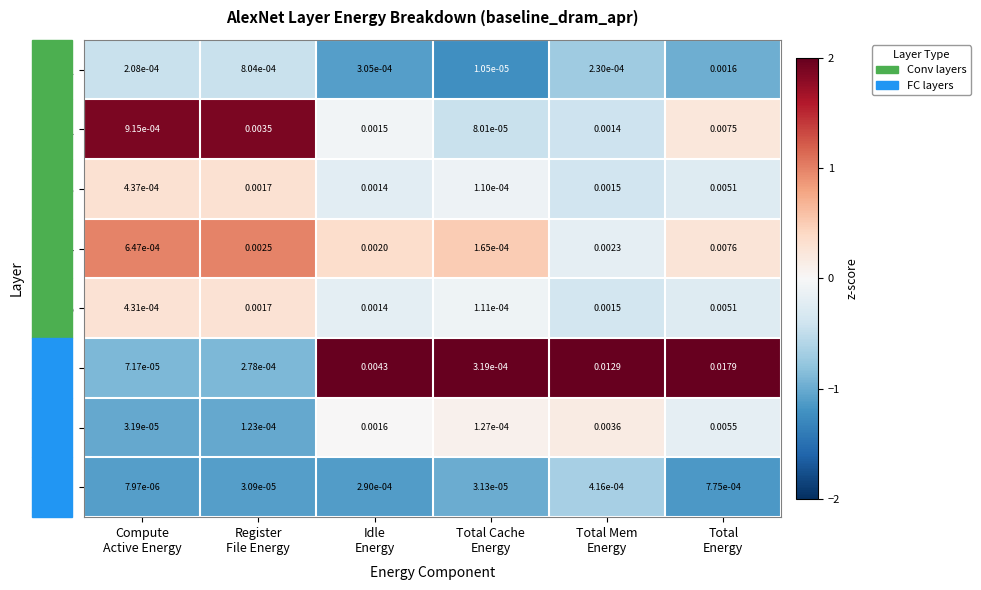

Count the number of data series in this chart.

8